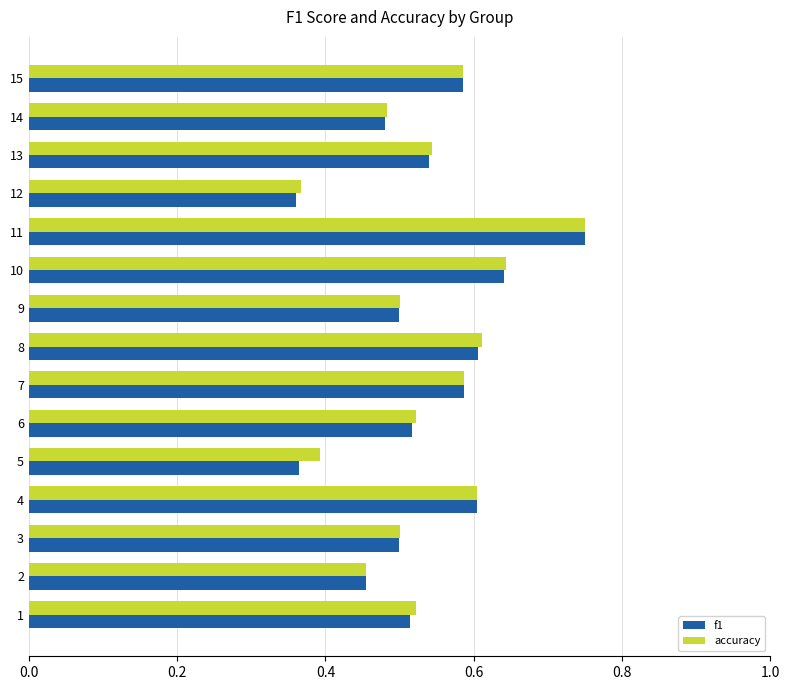

How many data points does each series have?

15